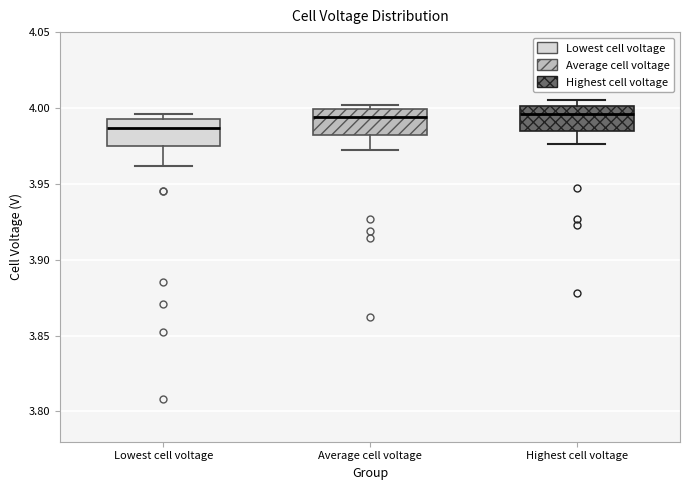

Reading left to right, transcribe this box plot: for each box, give where its median line is, the range the box spans, and where its two whiskers end, as read against the y-axis. The values are not printed on the chart, so give them approximately, as read against the axis.

Lowest cell voltage: median 3.985, box 3.975 to 3.995, whiskers 3.960 to 3.995 (just above the box's upper edge)
Average cell voltage: median 3.995, box 3.980 to 4.000, whiskers 3.970 to 4.000 (just above the box's upper edge)
Highest cell voltage: median 3.995, box 3.985 to 4.000, whiskers 3.975 to 4.005